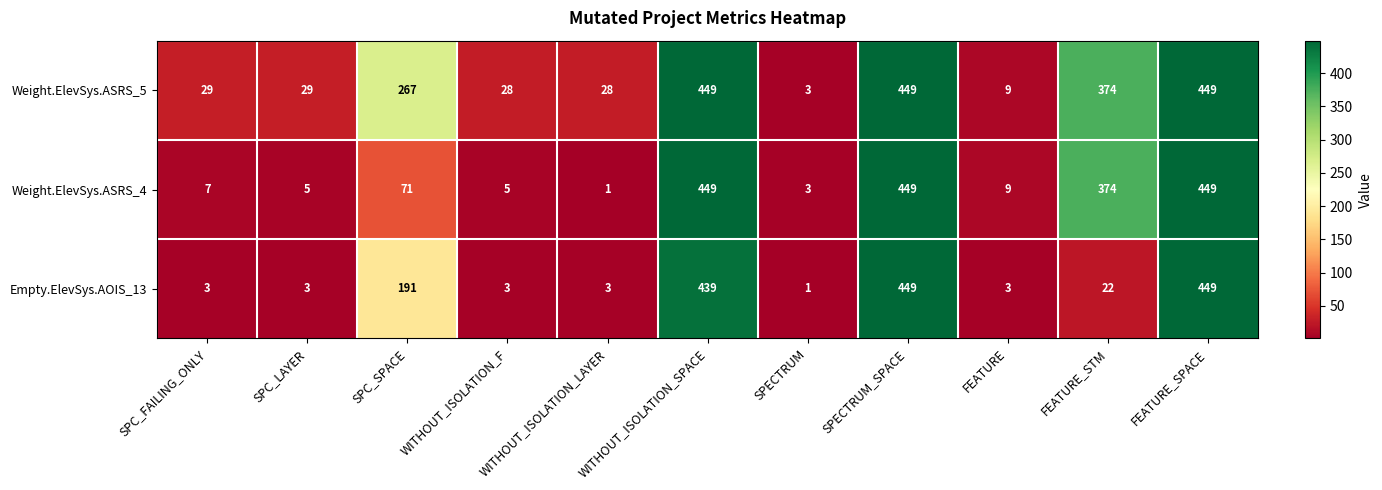

What is the maximum value for Weight.ElevSys.ASRS_4?

449